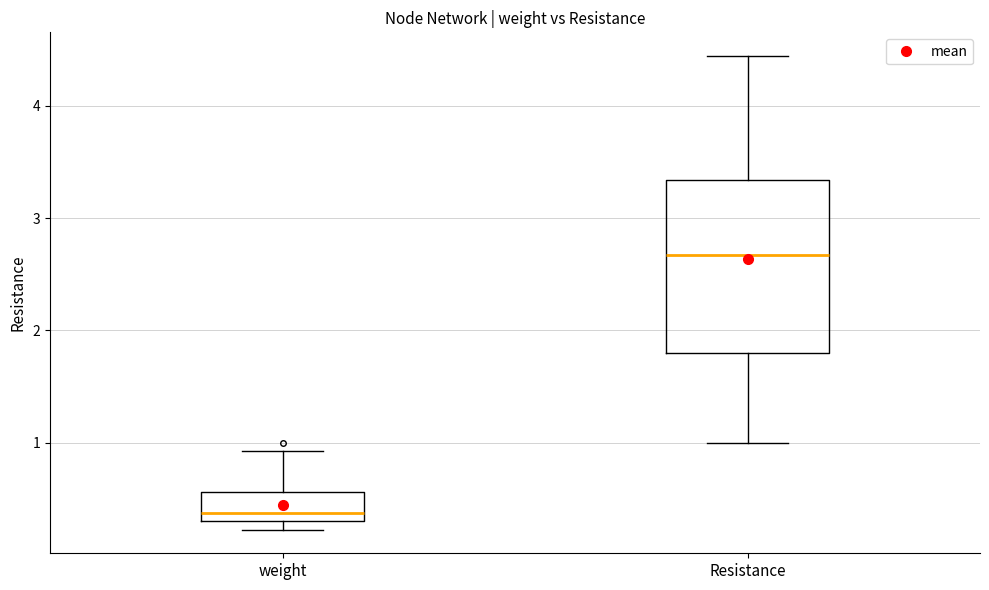

Reading left to right, transcribe this box plot: for each box, give where its median line is, the range the box spans, and where its two whiskers end, as read against the y-axis. The values are not printed on the chart, so give them approximately, as read against the axis.

weight: median 0.4, box 0.3 to 0.6, whiskers 0.2 to 0.9
Resistance: median 2.7, box 1.8 to 3.3, whiskers 1.0 to 4.4